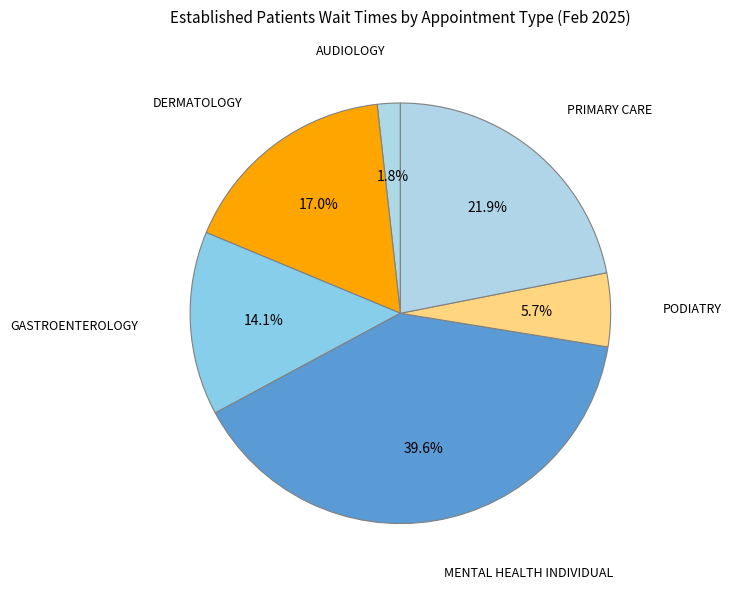

How many segments does this pie chart have?

6